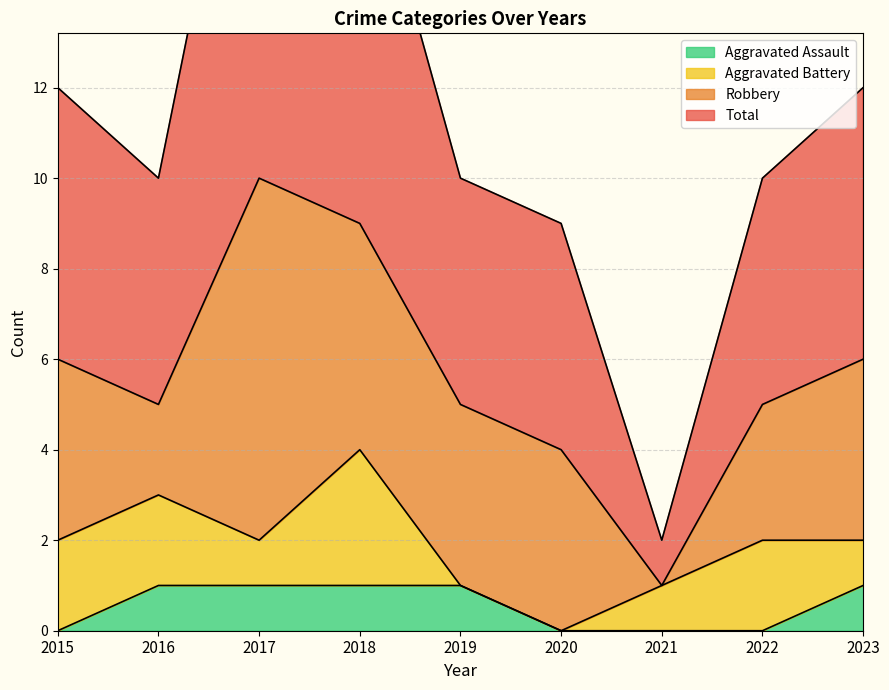

What is the sum of the Total values at 2020 and 2015?

21